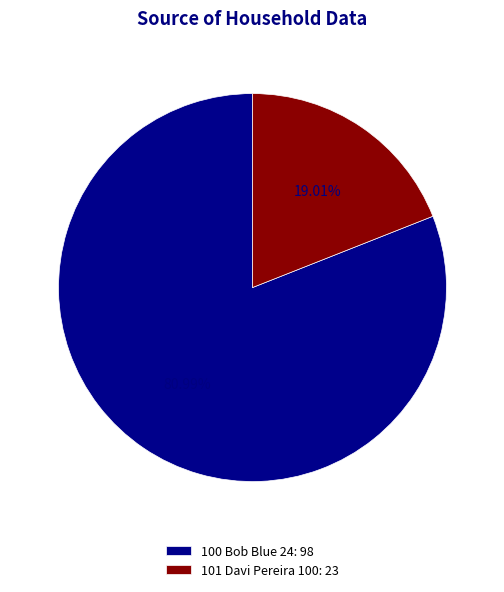

How many segments does this pie chart have?

2